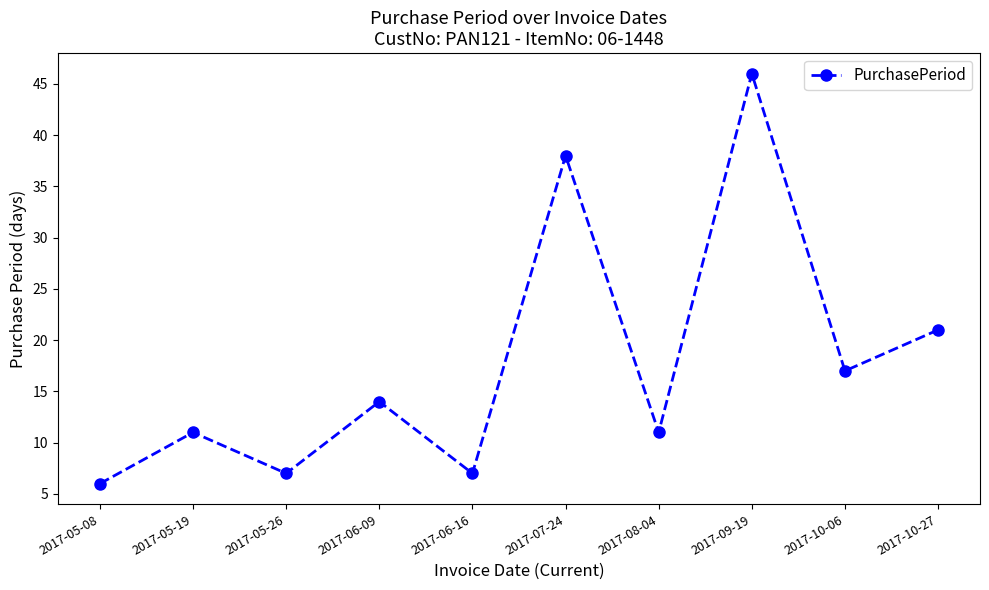

Reading left to right, list all the values displayed in this chart.

6	11	7	14	7	38	11	46	17	21